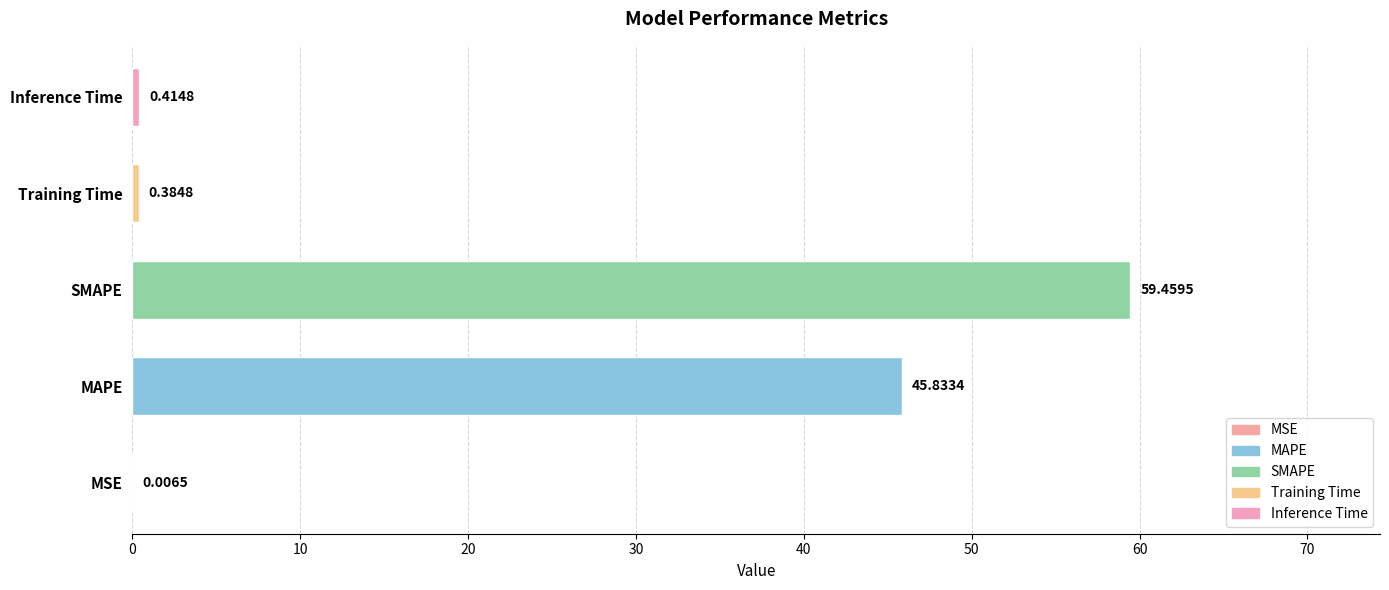

What is the sum of the values at Inference Time and MAPE?

46.2